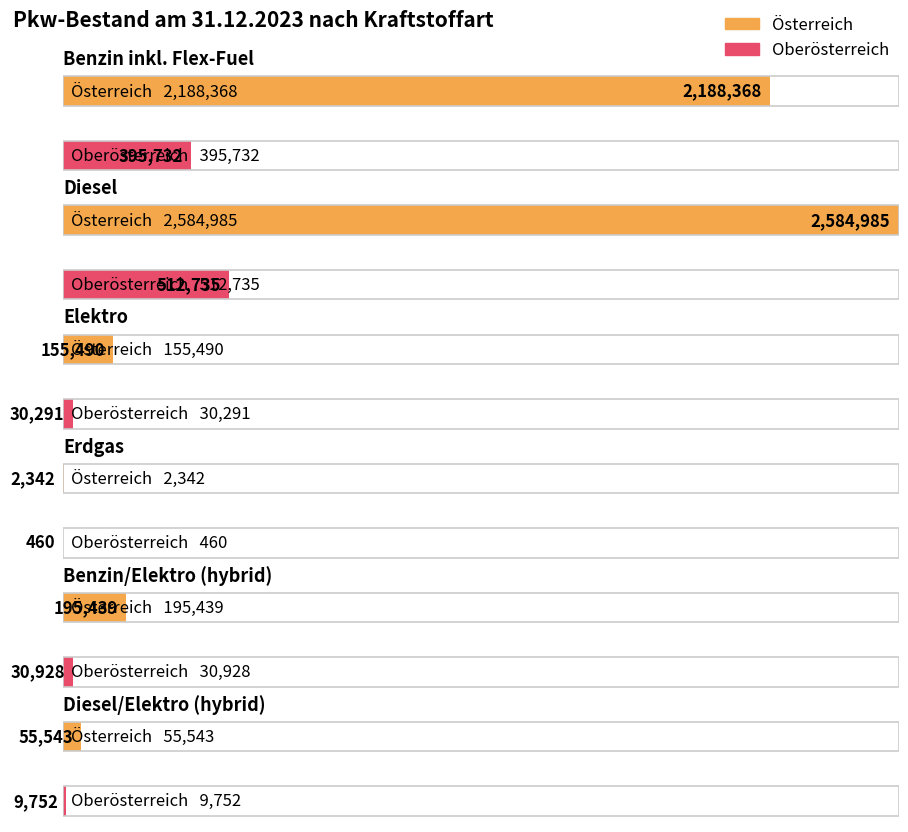

How many bars are there in each group?

2